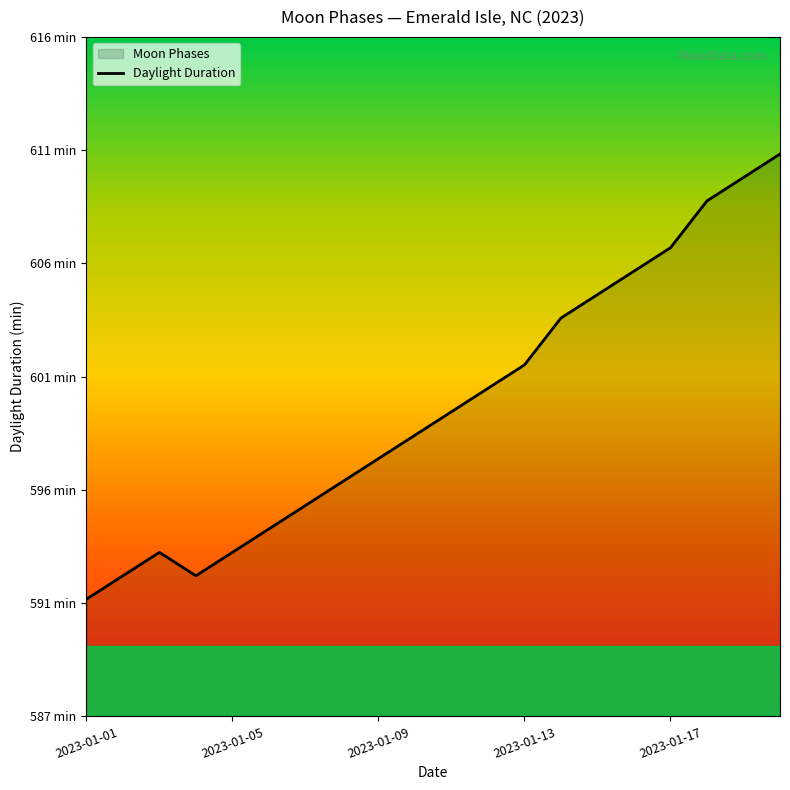

True or false: the data shows 1009 at 14.

False